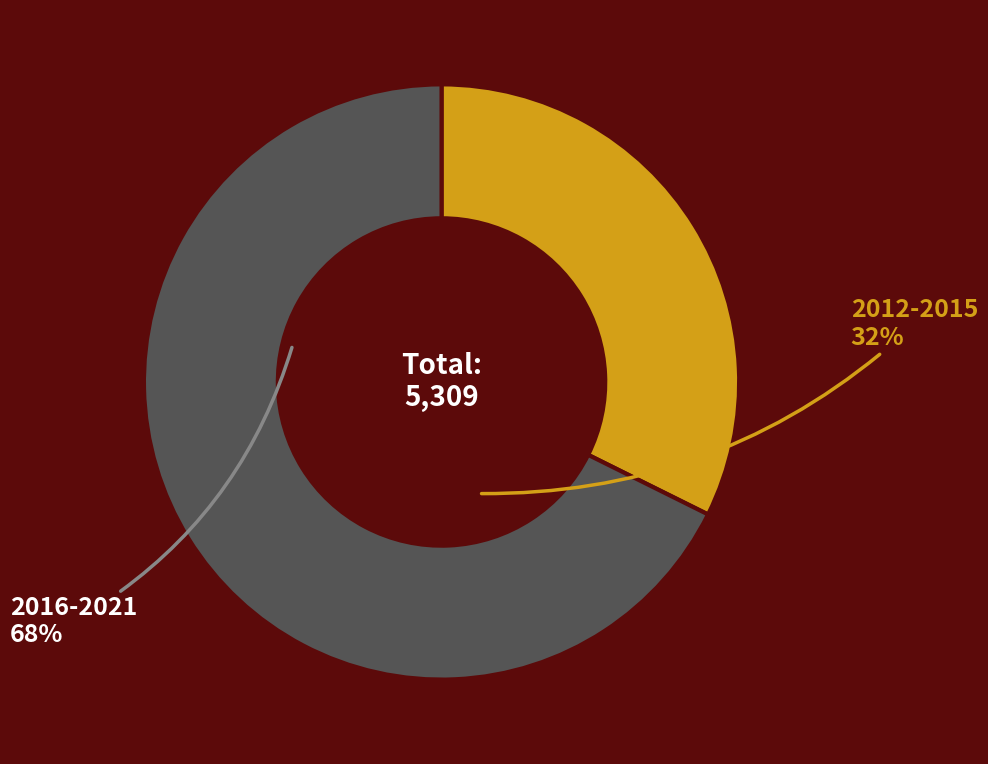

Count the number of slices in the pie.

2